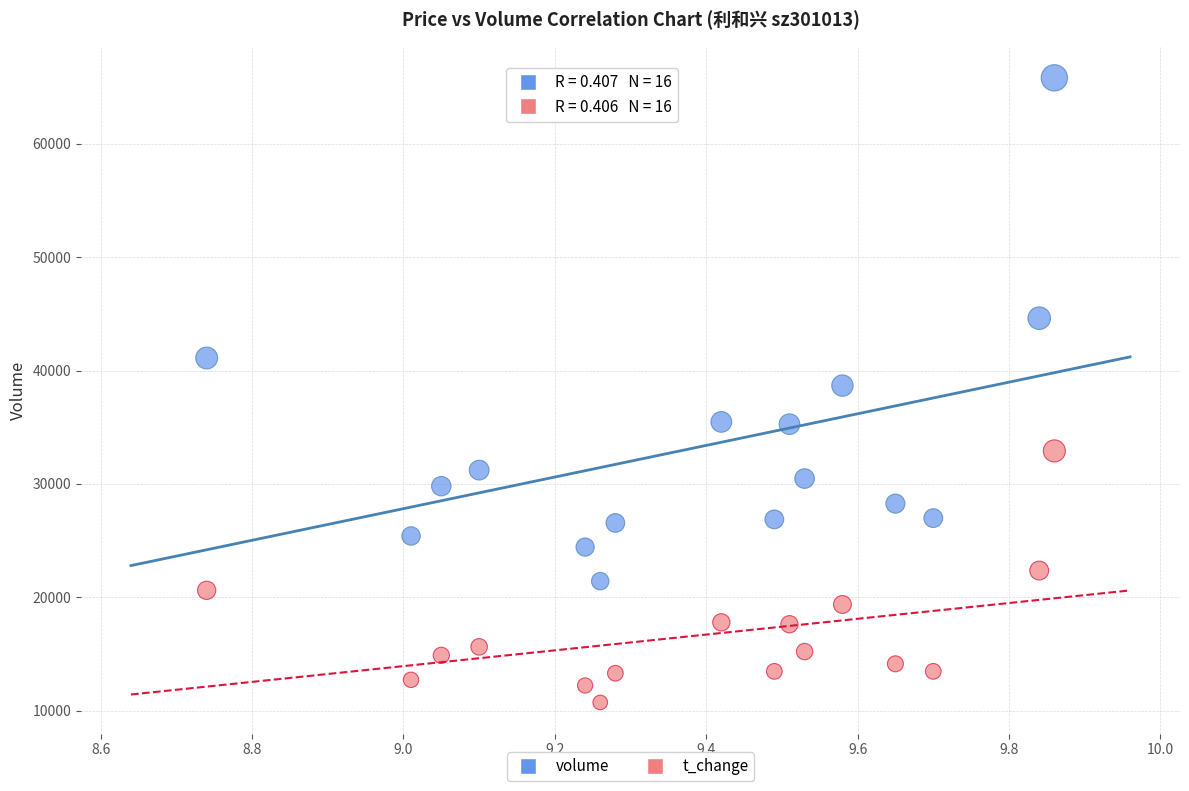

Across all data points, what is the range of X values (max minus min)?

1.1